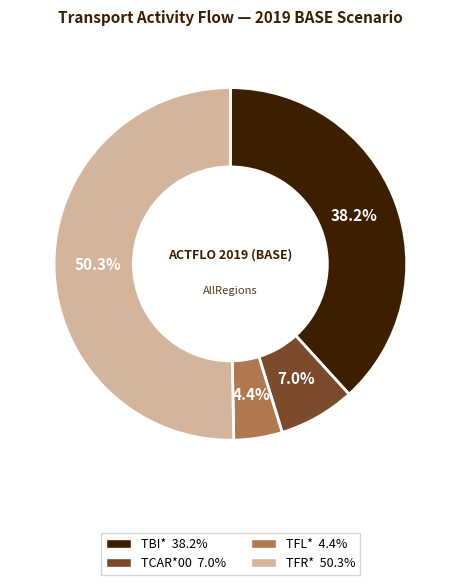

Combined, do TCAR*00 and TFR* account for over 50%?

Yes